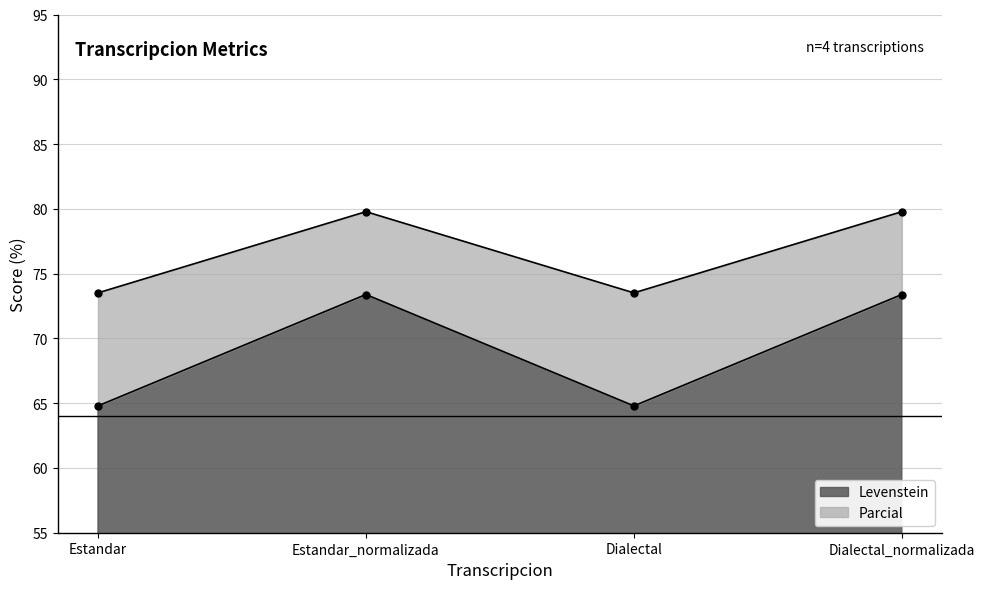

Which has a higher value, Estandar or Estandar_normalizada?

Estandar_normalizada